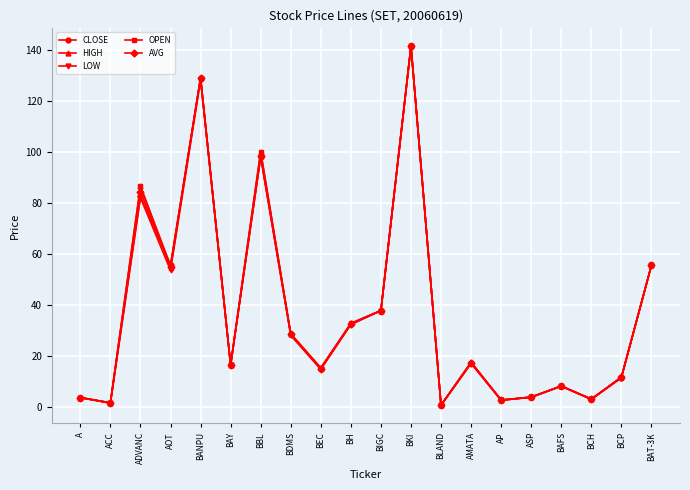

How many interior local peaks does the LOW series have?

6